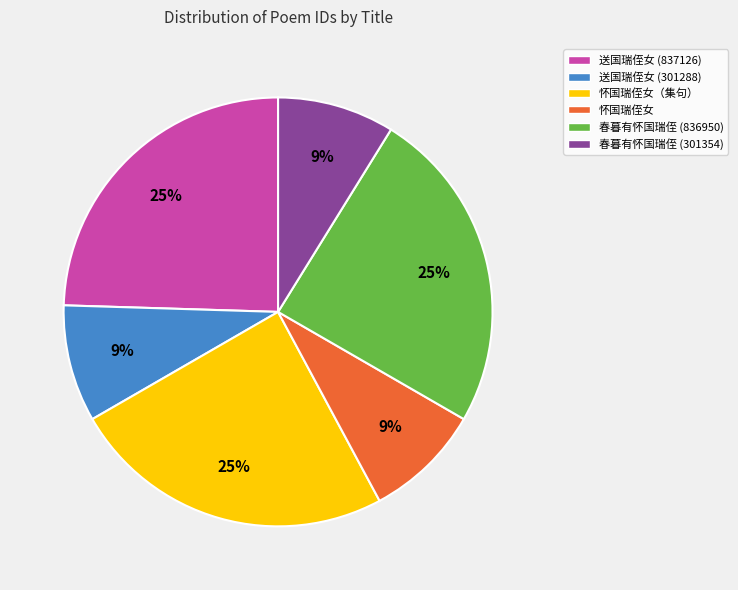

To the nearest percent, what is the average slice percentage?

17%